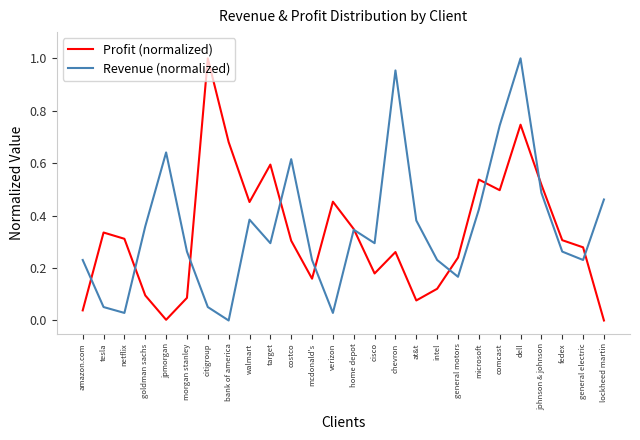

At which label does Profit (normalized) reach its peak?

citigroup